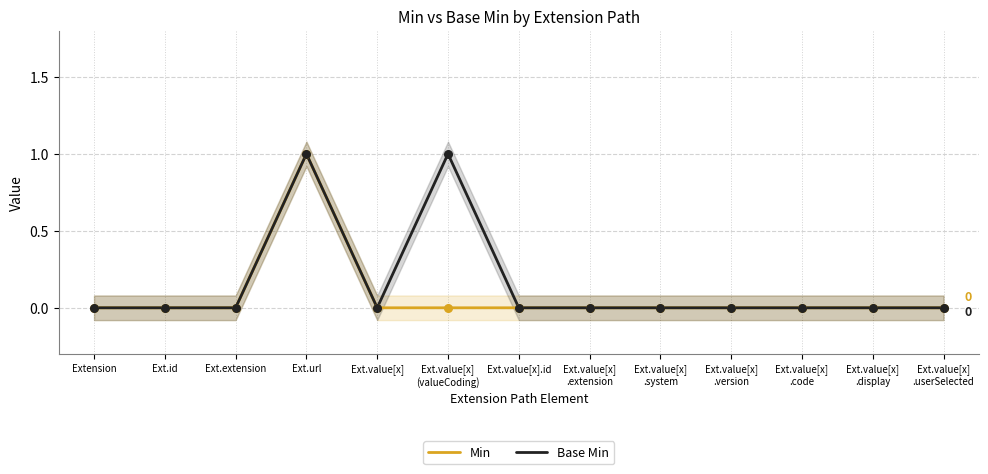

Which series reaches the minimum Y coordinate?

Min